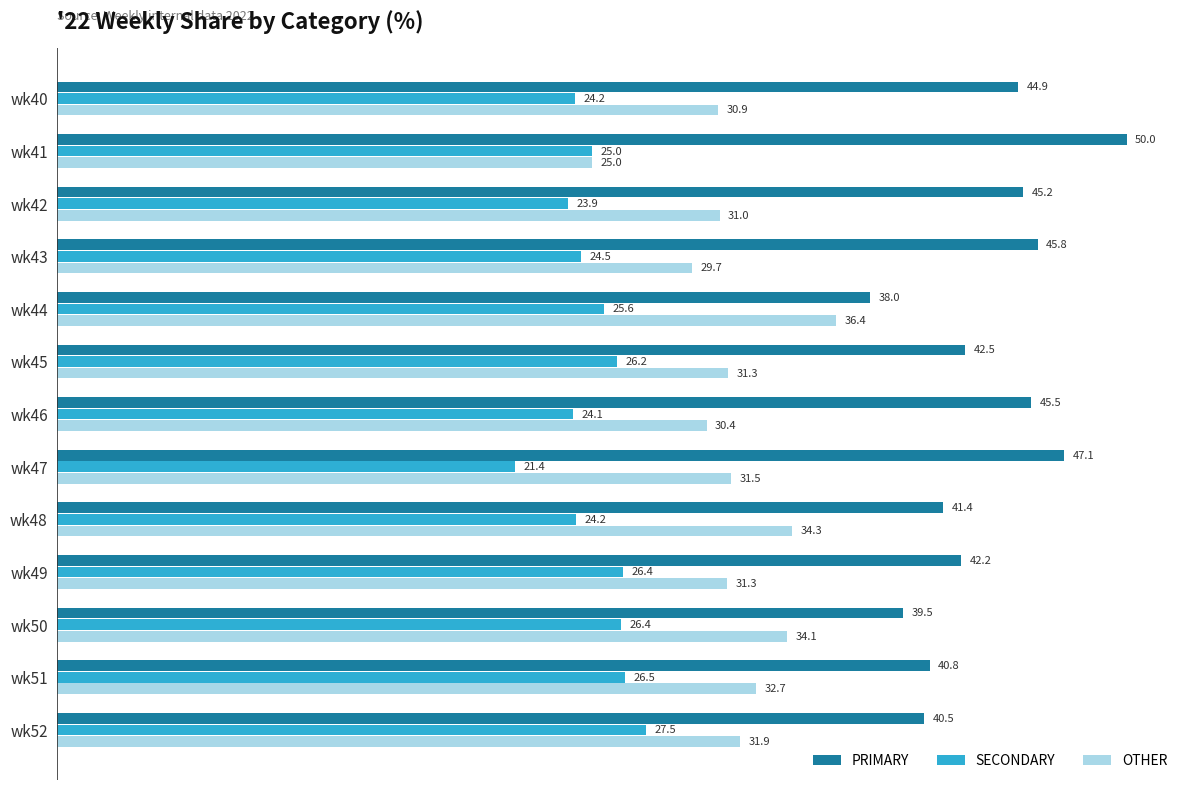

At which label does OTHER reach its peak?

wk44